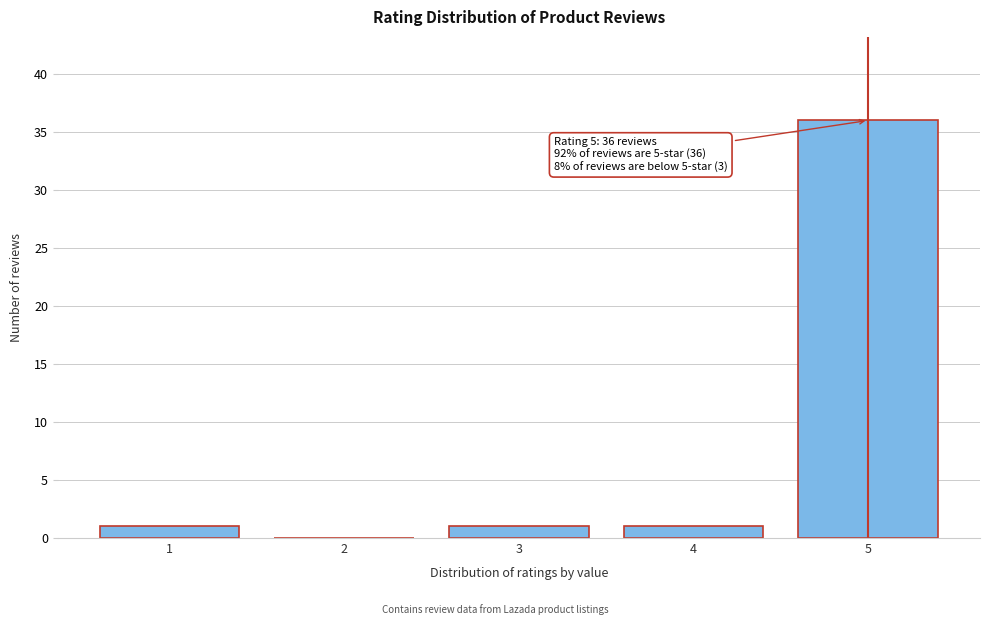

Reading left to right, list all the values displayed in this chart.

1=1	2=0	3=1	4=1	5=36